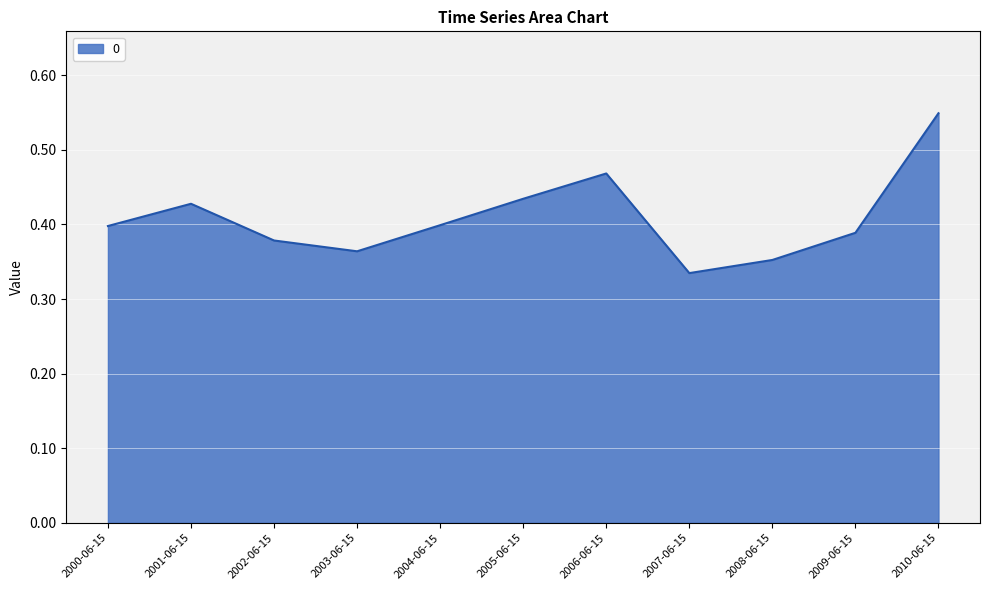

What position from the left is 2000-06-15?

1